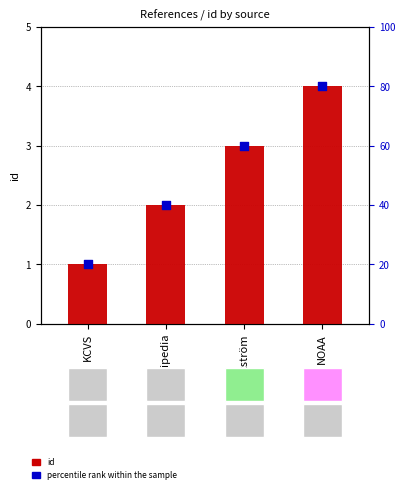

At how many categories does at least one series exceed 1?

3